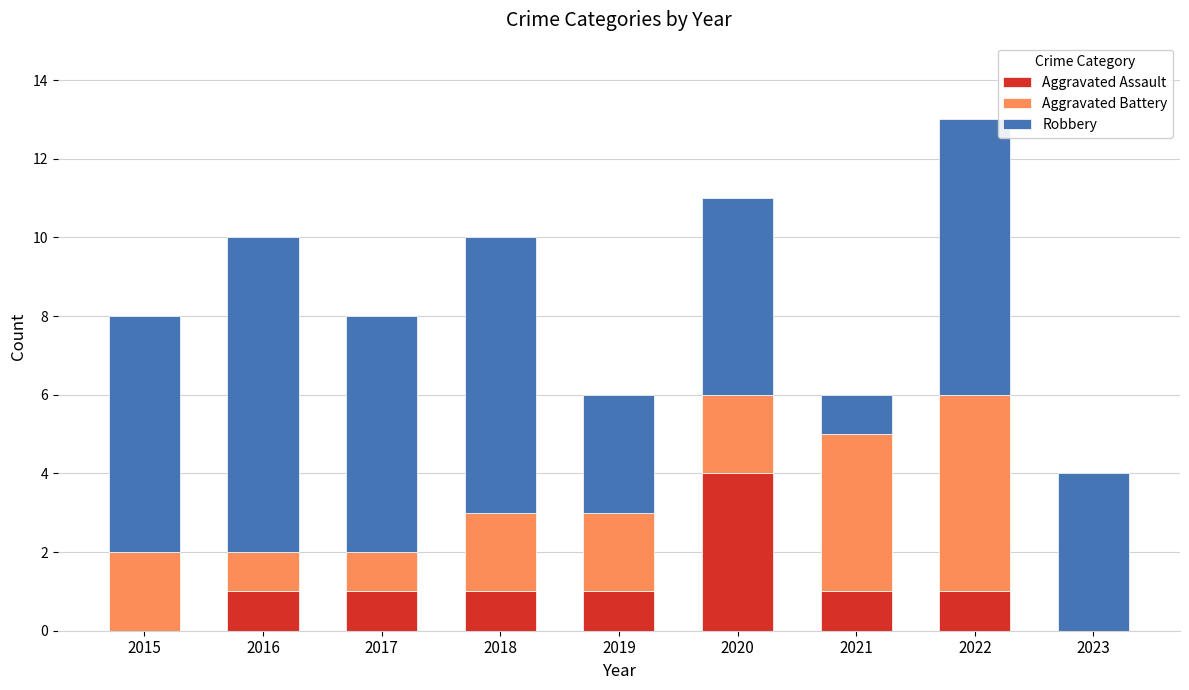

How many data points does each series have?

9